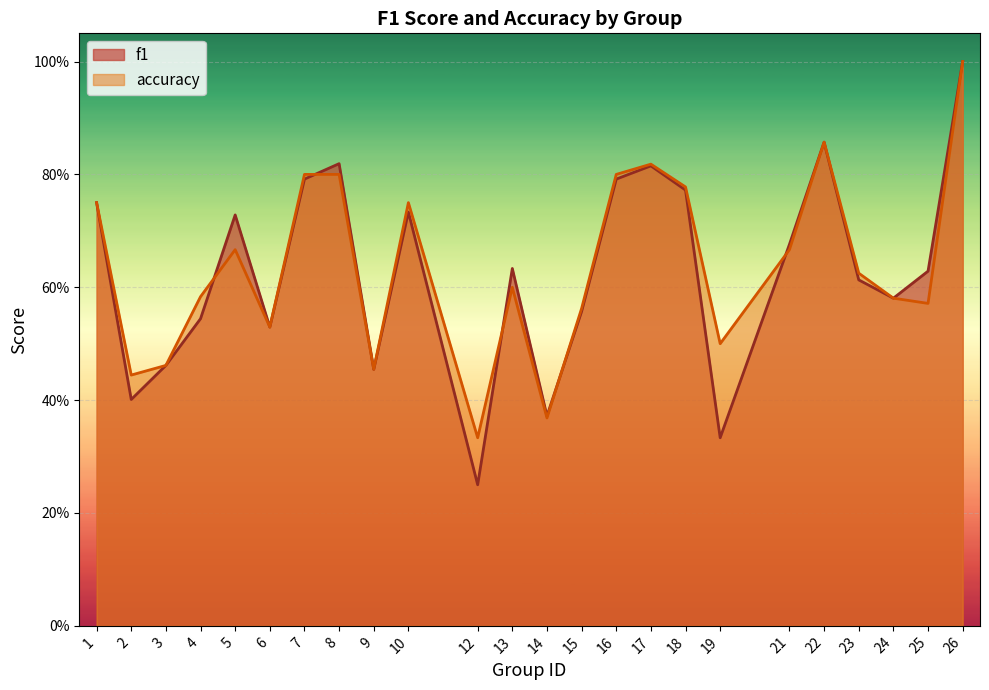

Is the value of f1 at 12 greater than the value of accuracy at 9?

No